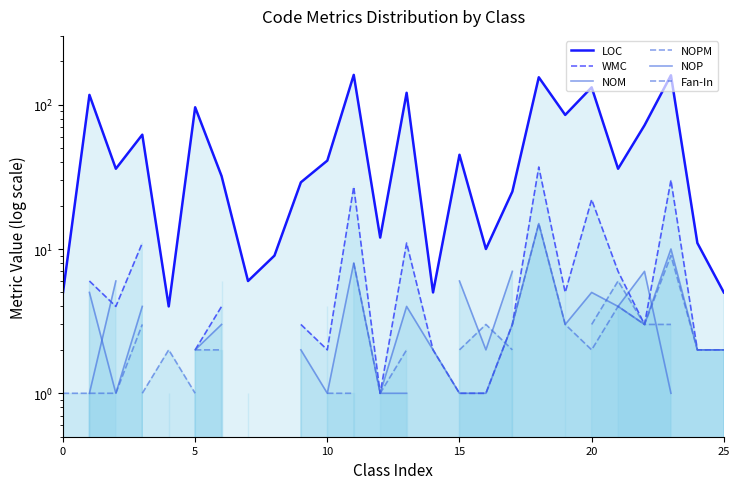

True or false: LOC and WMC intersect in this chart.

False